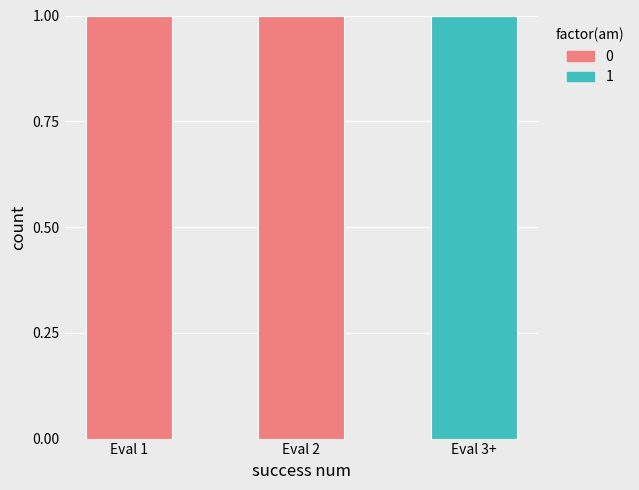

Are the bars horizontal?

No